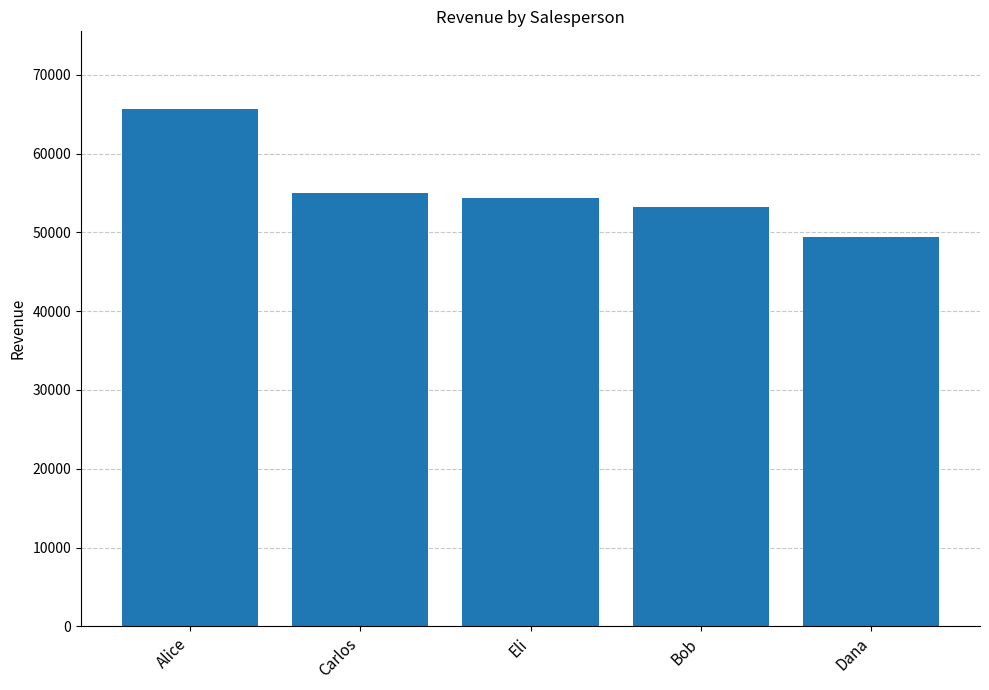

Reading right to left, what are all the values shown in this chart?

Dana=49428	Bob=53259	Eli=54374	Carlos=54977	Alice=65673